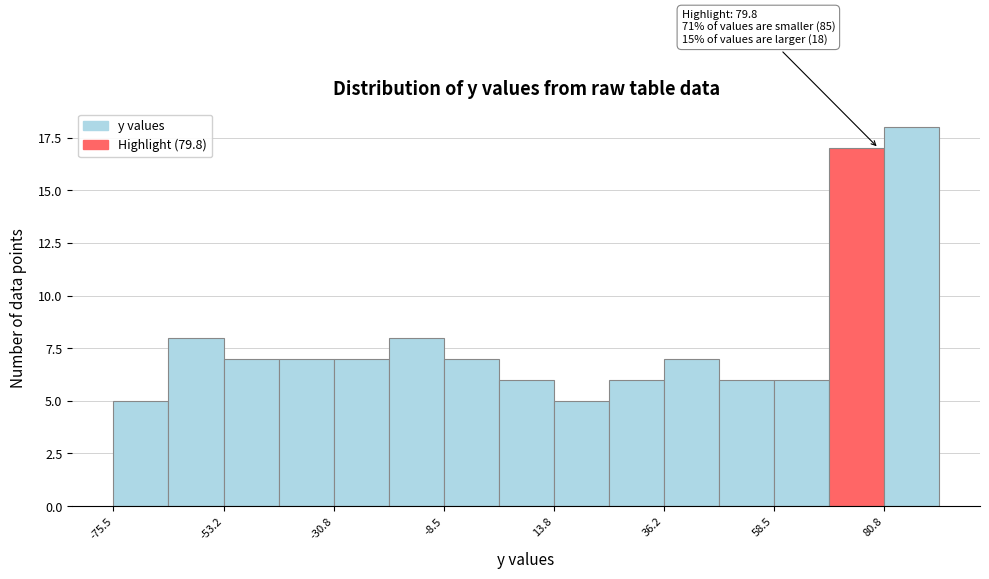

Around what value on the x-axis is the tallest bar? Give the approximate position of its centre, as read against the axis.

85